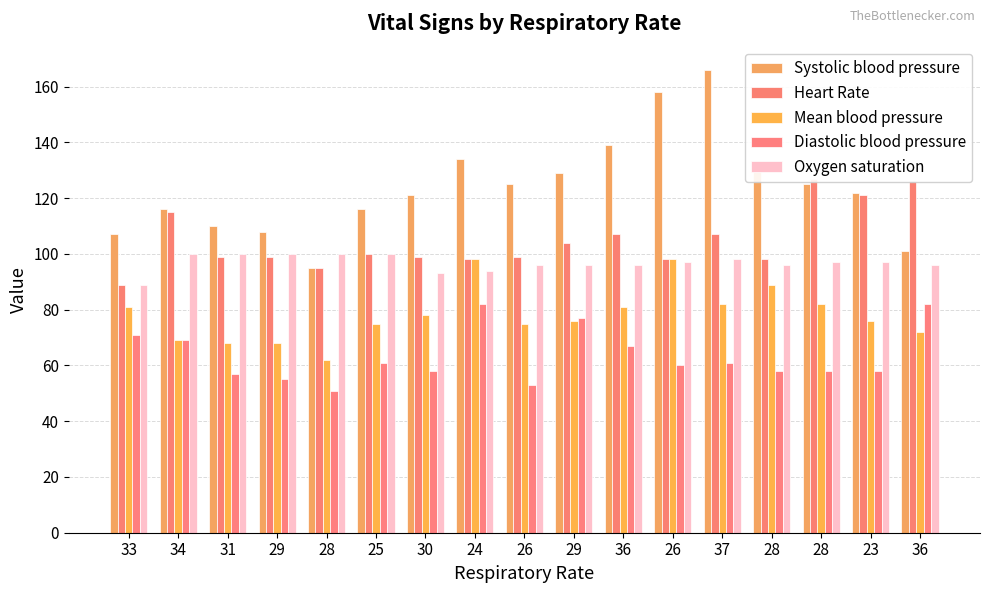

Which category has the highest value in the Diastolic blood pressure series?

24